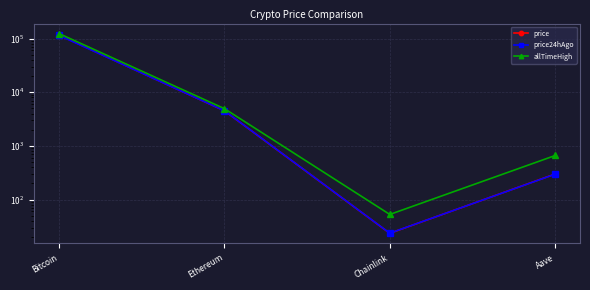

True or false: price24hAgo has more than 0 interior local peaks.

False